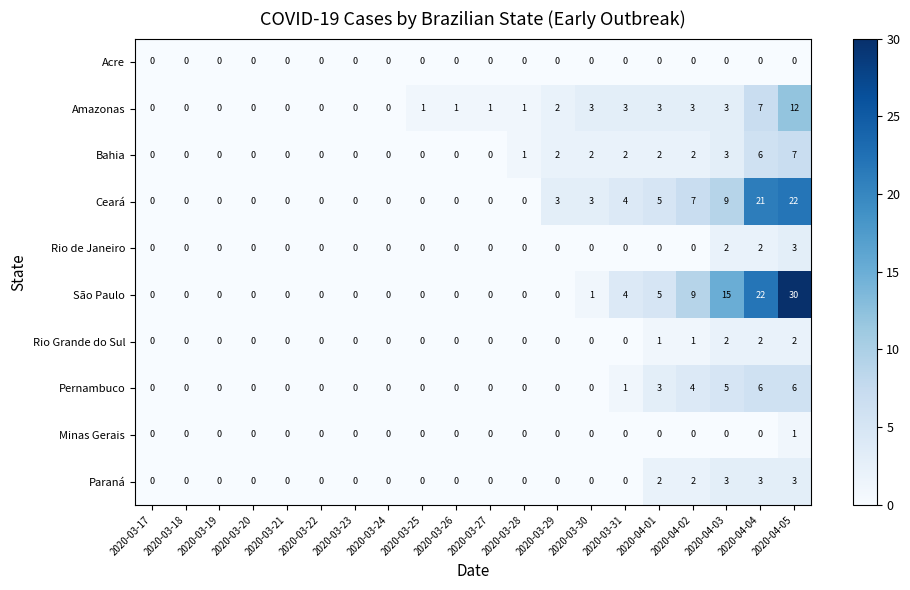

How many data points does each series have?

20